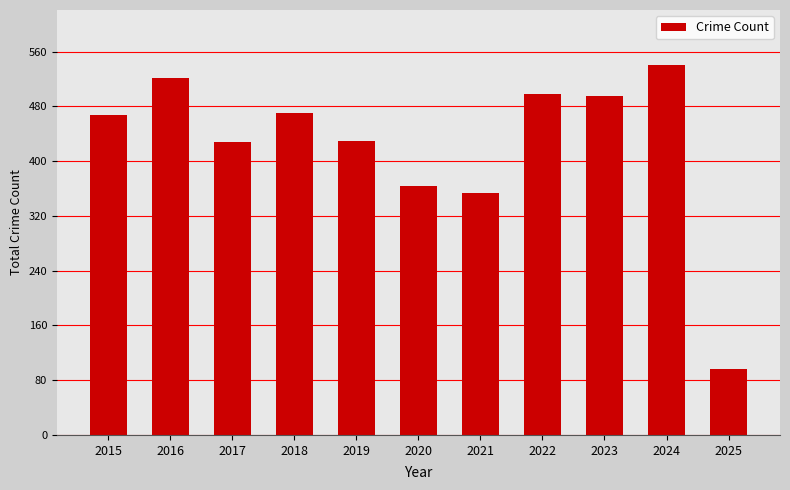

What is the average value?

424